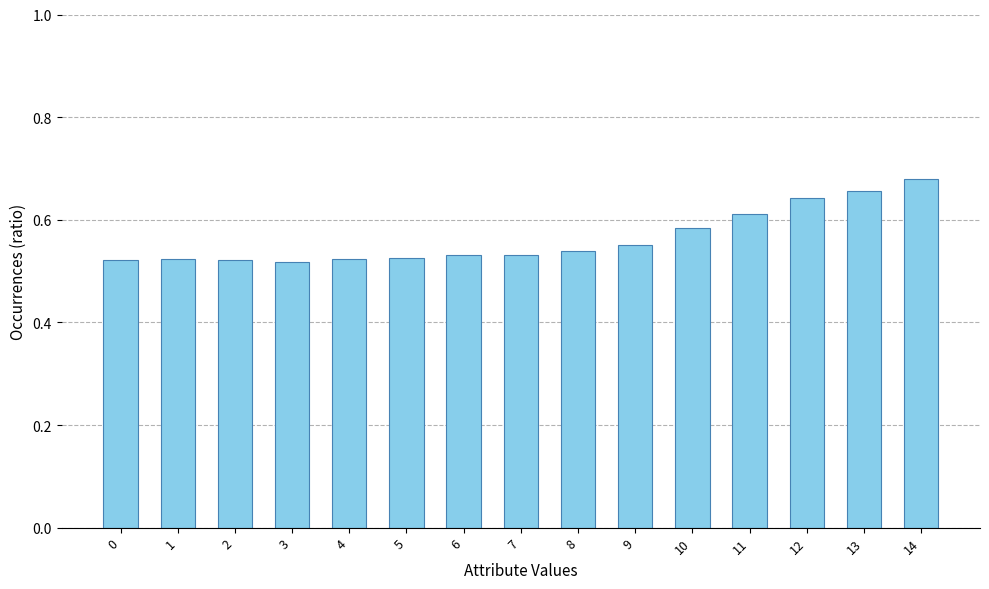

True or false: the data shows 0.8 at 0.

False